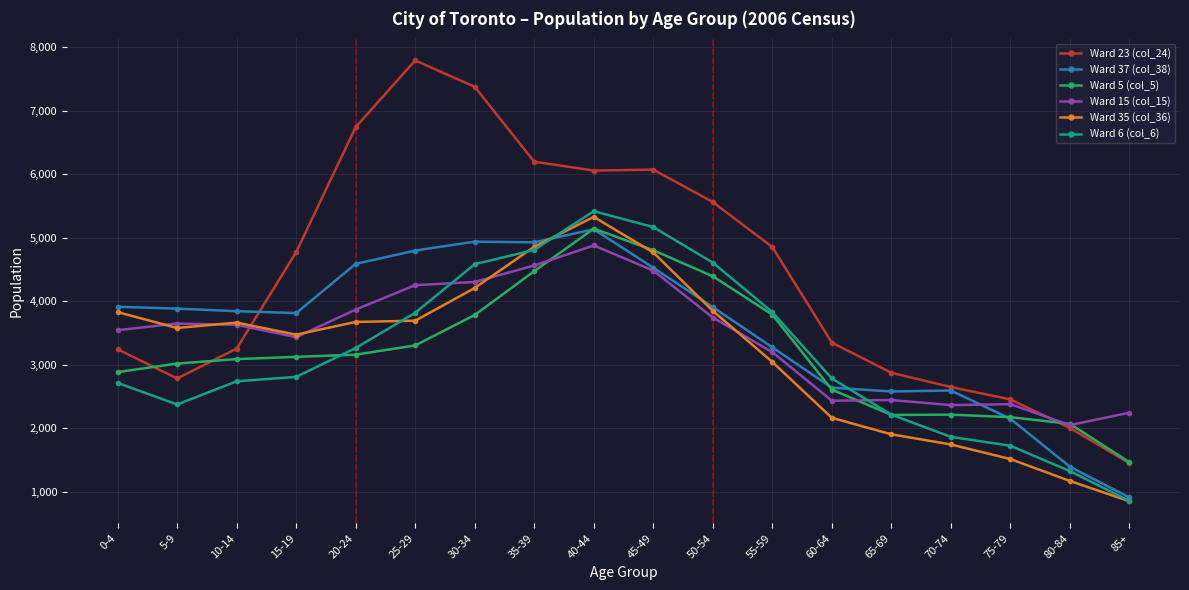

How many intersections are there between Ward 15 (col_15) and Ward 6 (col_6)?

2